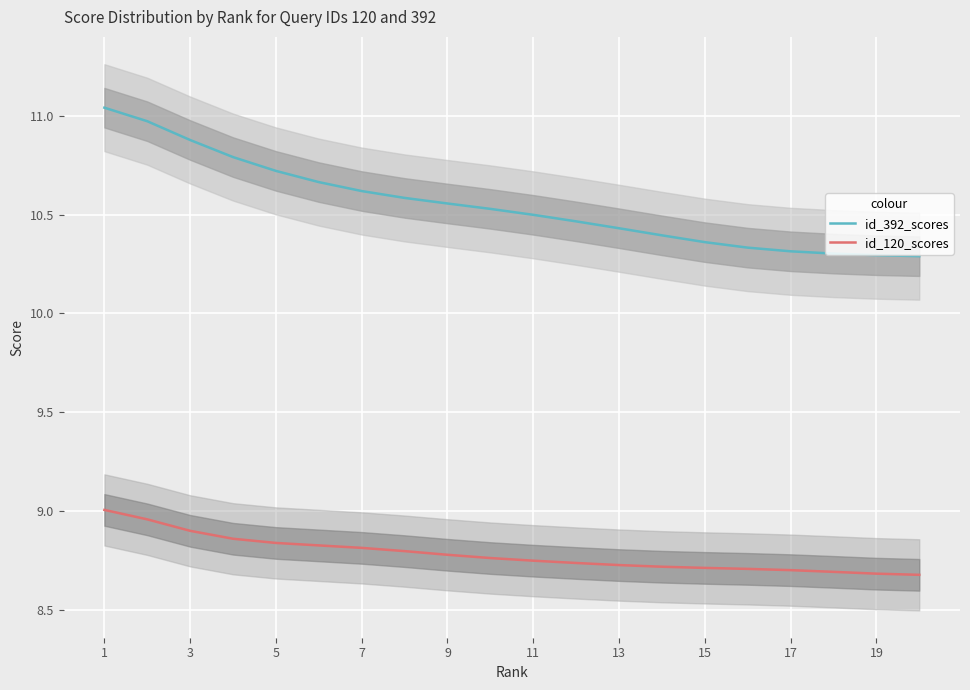

True or false: id_120_scores and id_392_scores intersect in this chart.

False